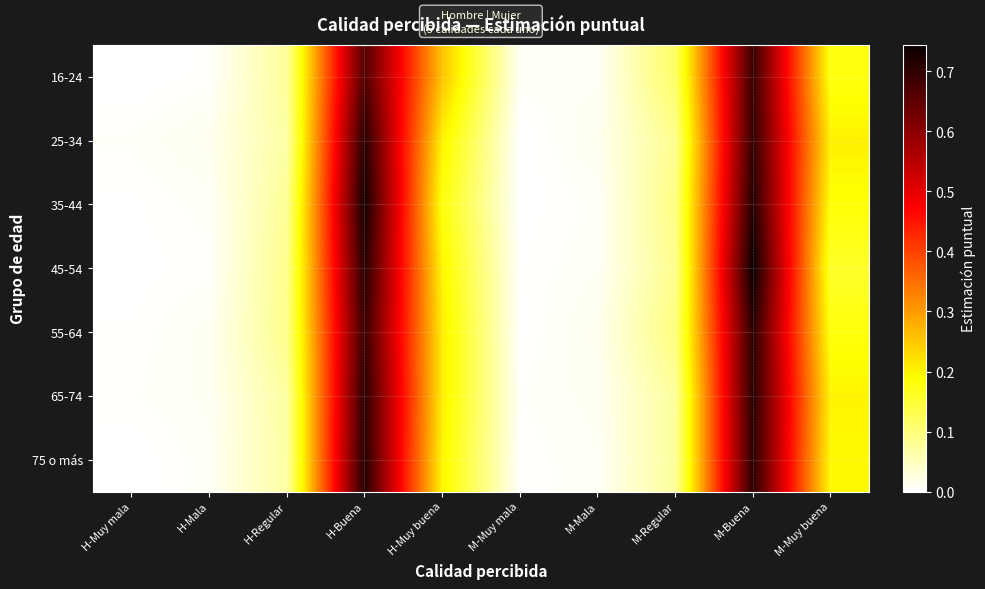

What is the difference between the highest and lowest values at H-Buena?

0.1